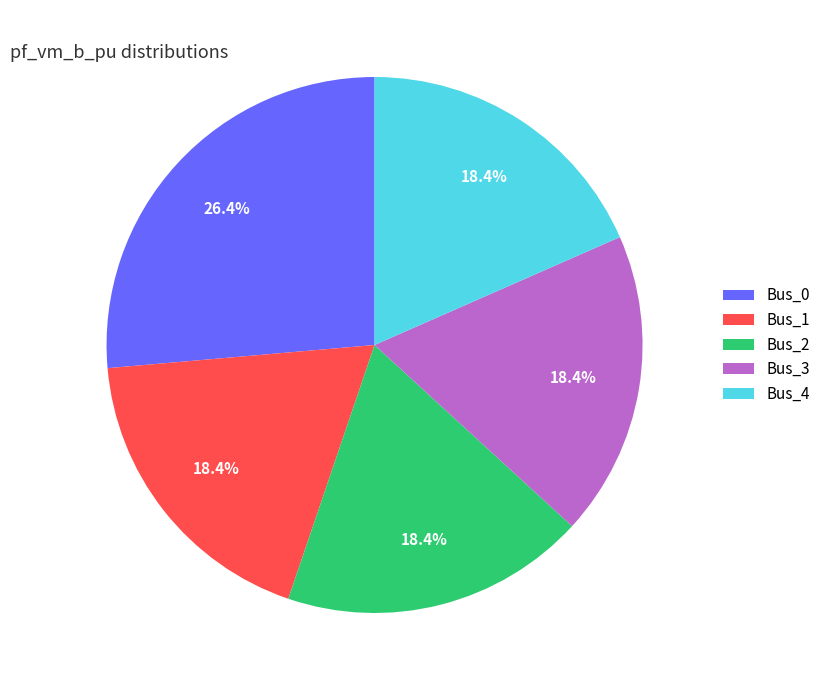

Is there a majority slice in this chart?

No